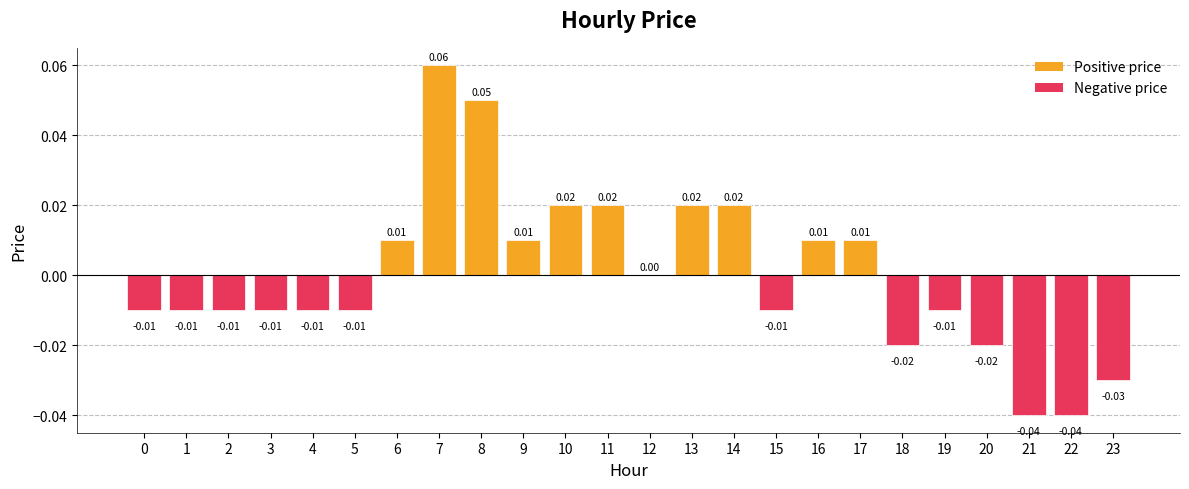

Which has a higher value, 2 or 10?

10